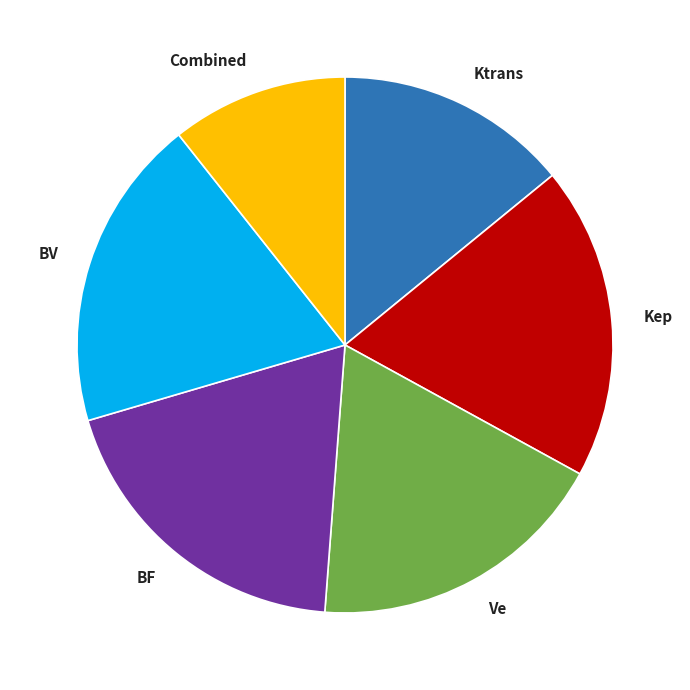

How many segments does this pie chart have?

6